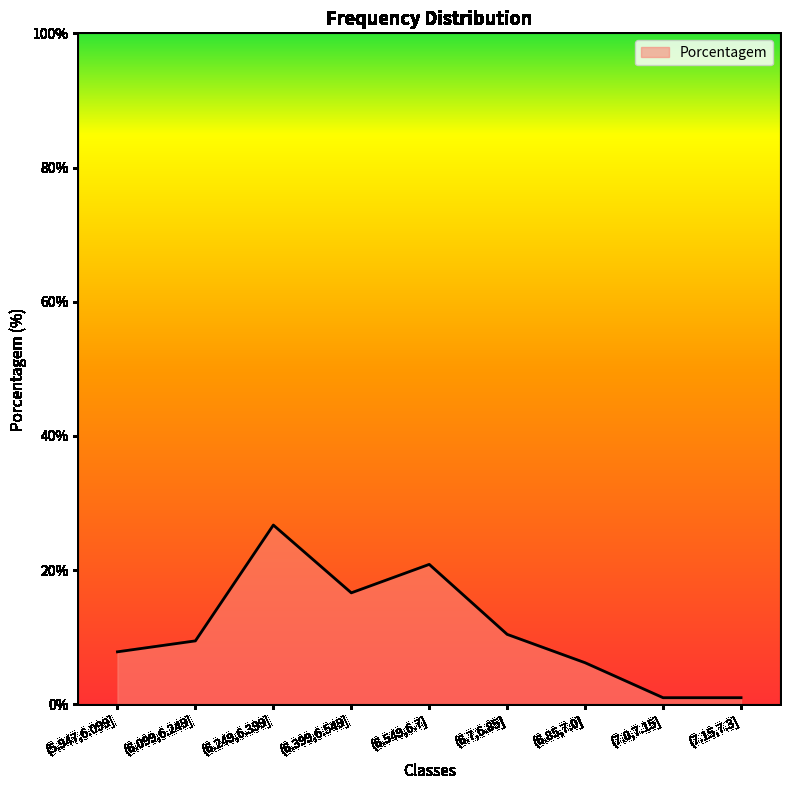

True or false: the data shows 18.3 at (6.249,6.399].

False